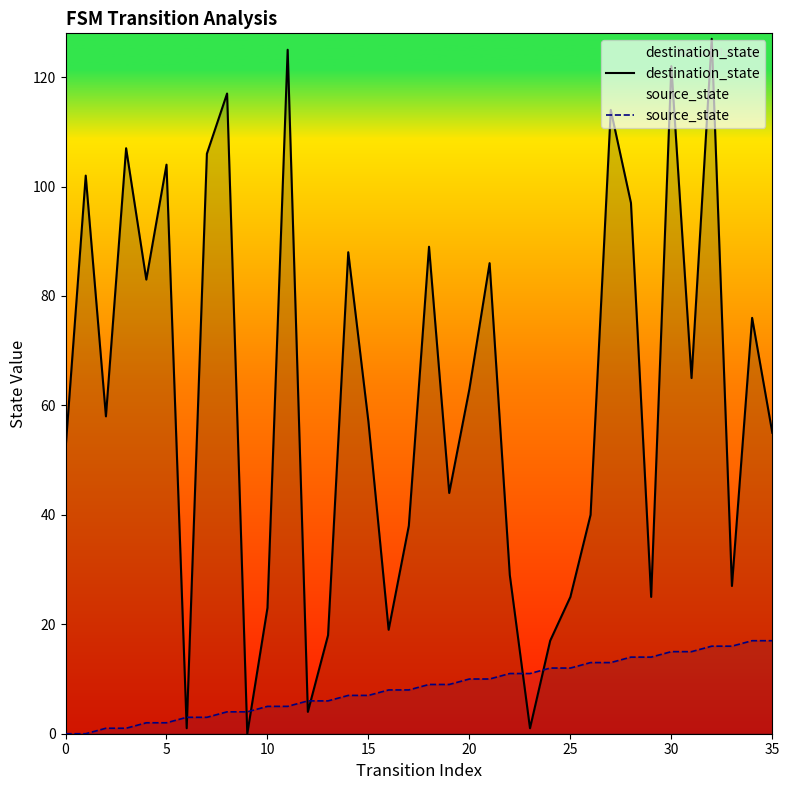

What is the greatest value displayed?

127